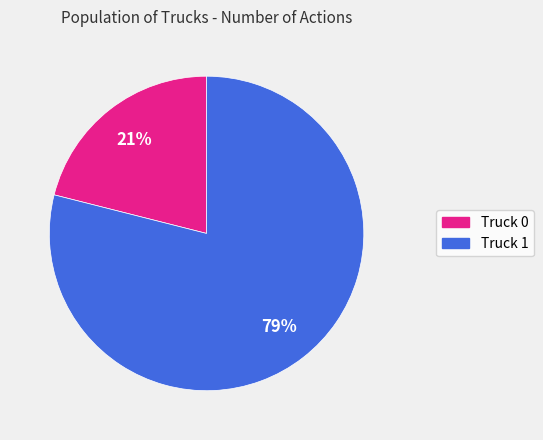

Rank the categories by value from highest to lowest.

Truck 1, Truck 0